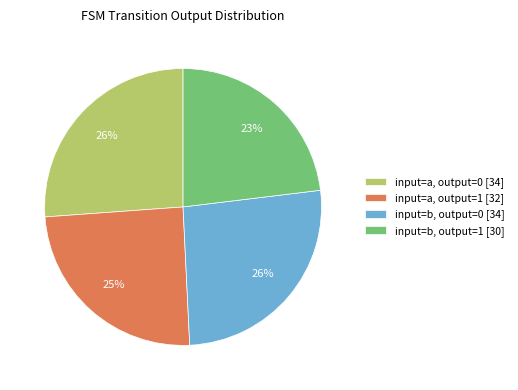

What is the smallest slice in the pie chart?

input=b, output=1 [30]